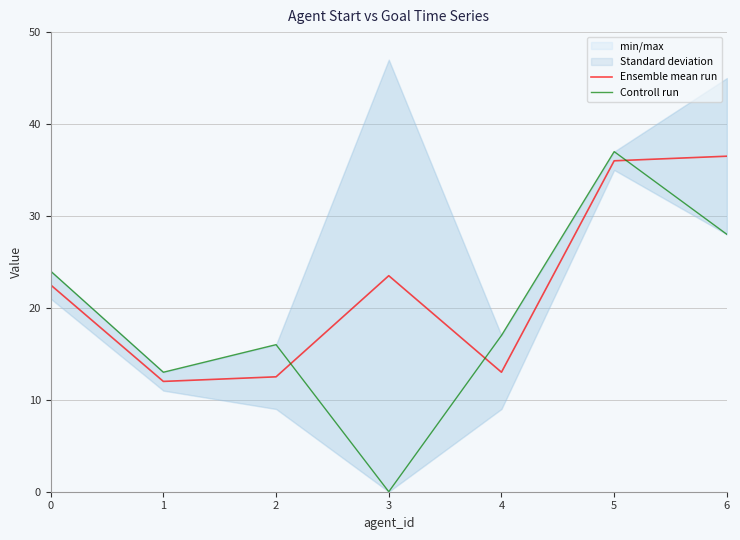

How many intersections are there between Controll run and Ensemble mean run?

3